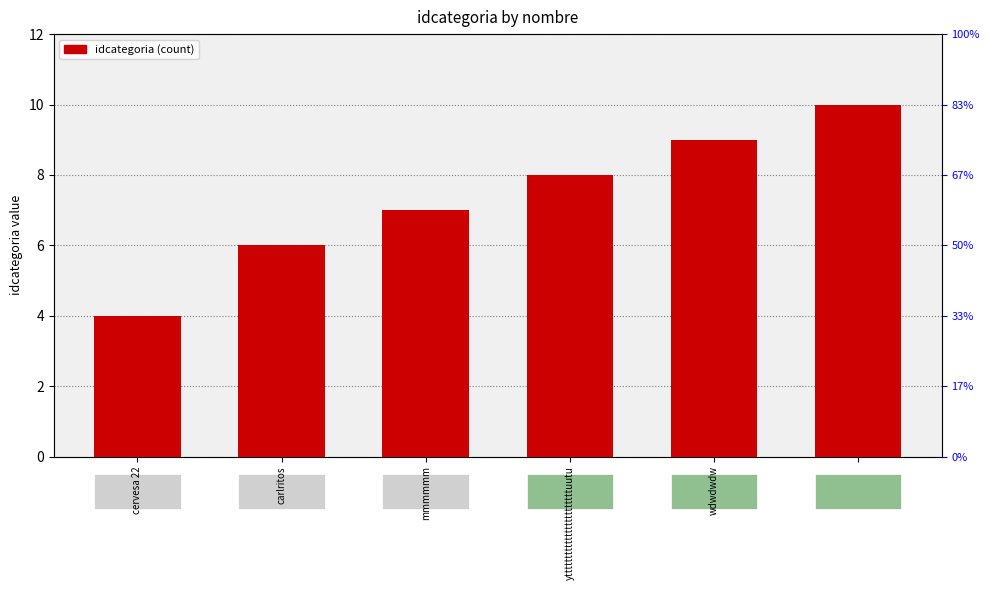

How many values exceed 8?

2